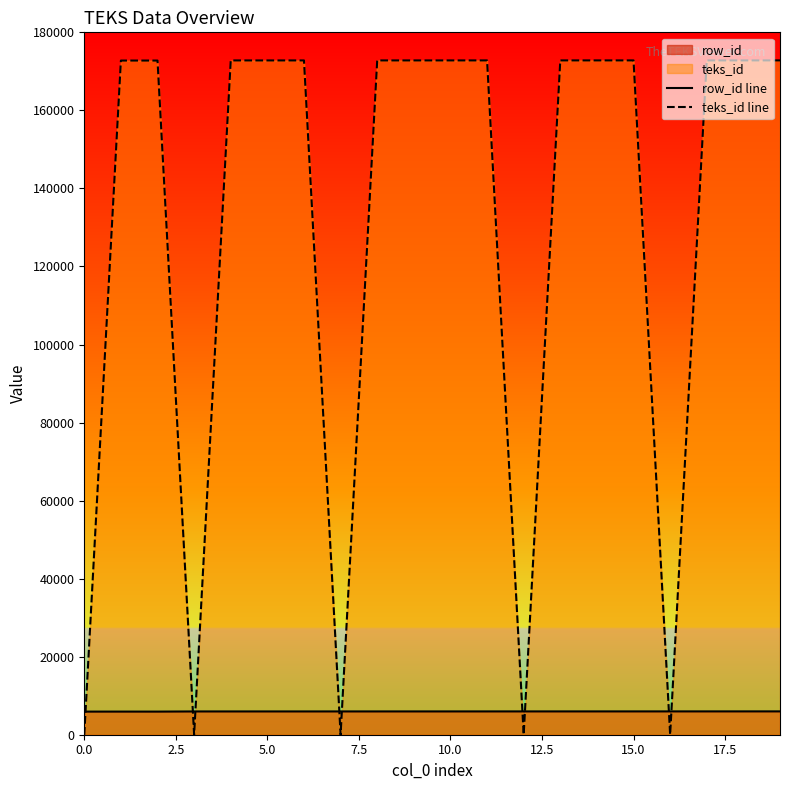

List the series in order of their overall mean, lowest first.

row_id line, teks_id line